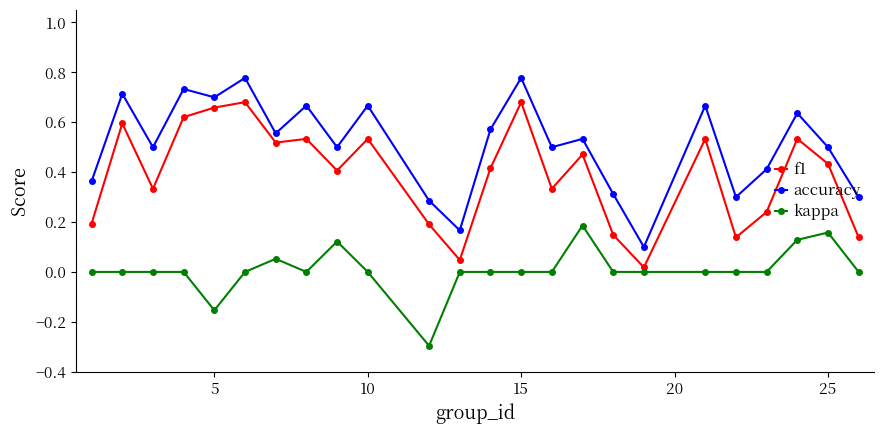

Rank the series by their average value, from highest to lowest.

accuracy, f1, kappa